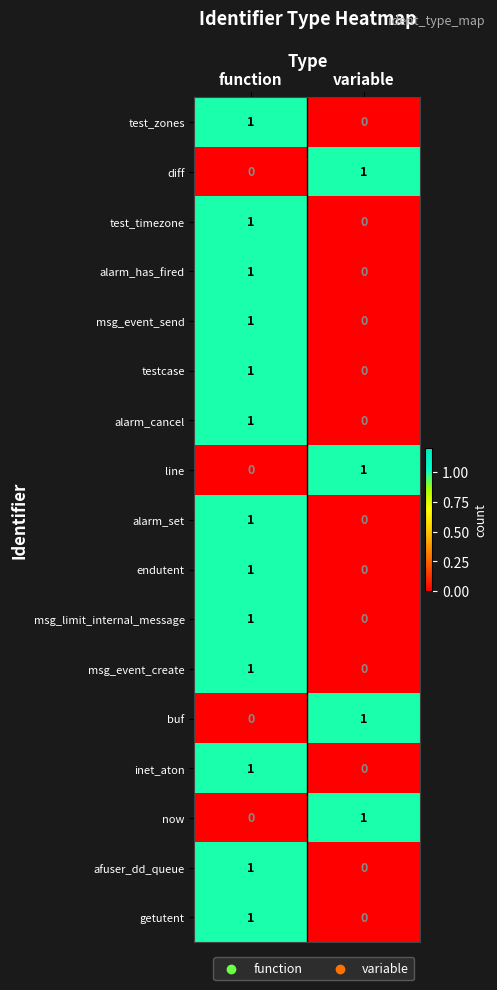

The endutent series shows 0 at variable. True or false?

True